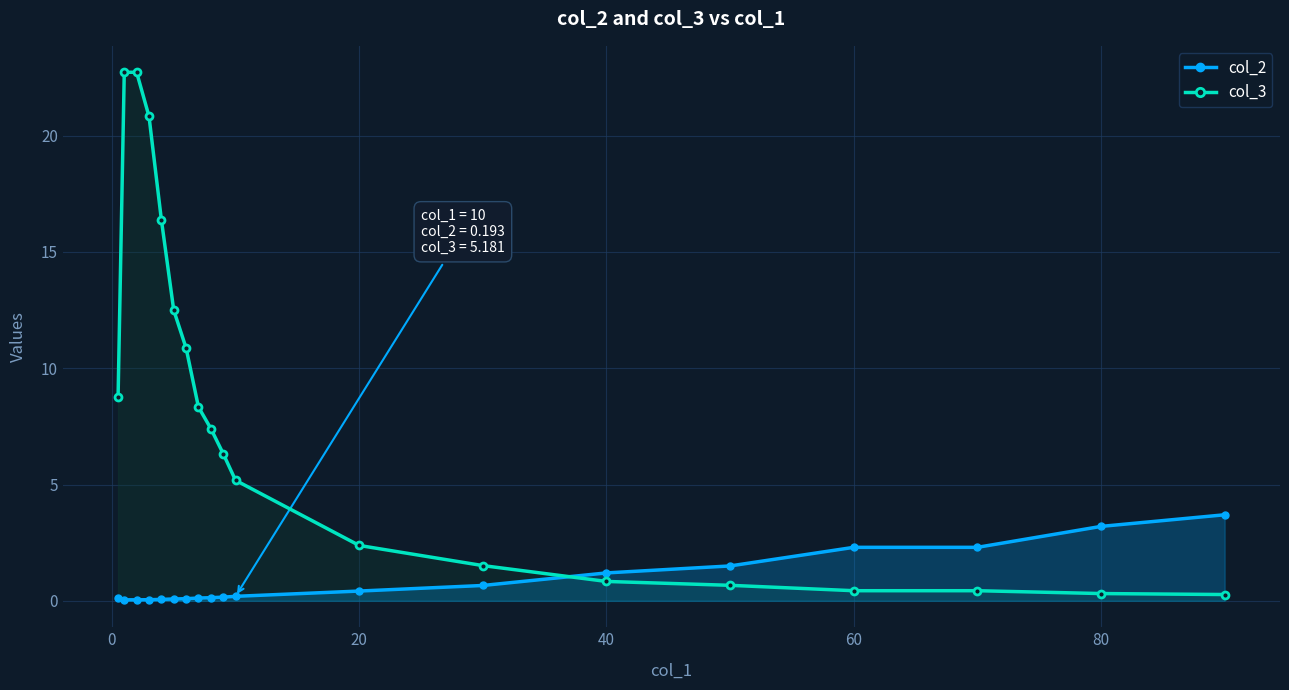

What are all the series names shown in the legend?

col_2, col_3